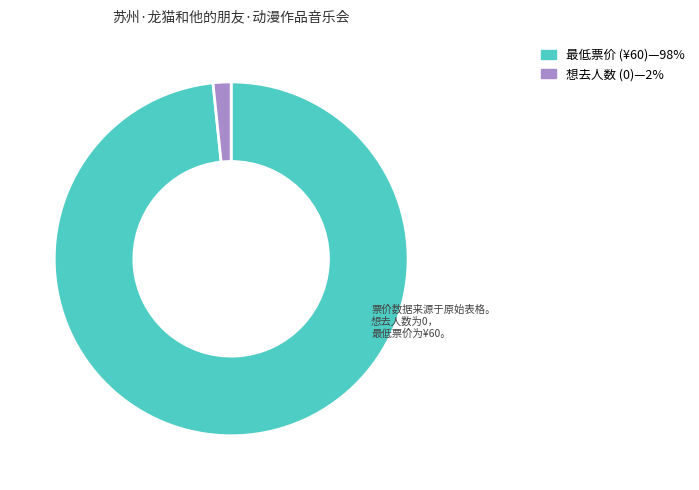

Count the number of slices in the pie.

2